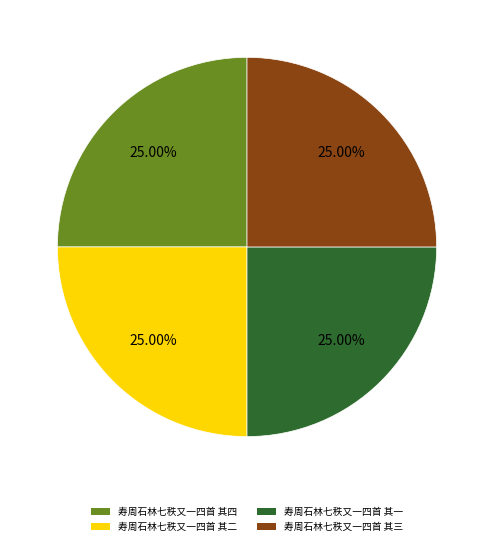

Count the number of slices in the pie.

4